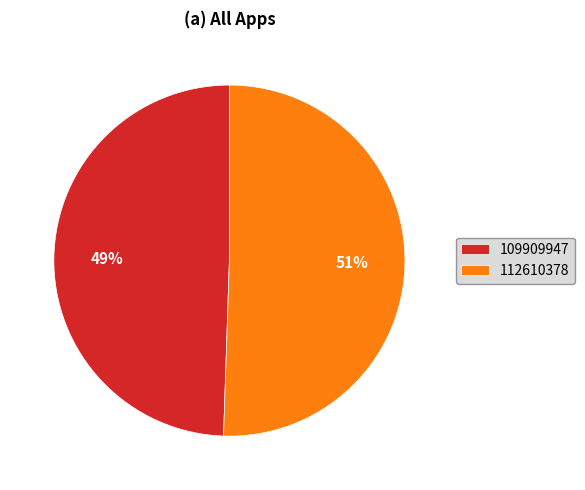

To the nearest percent, what percentage of the pie is 112610378?

51%